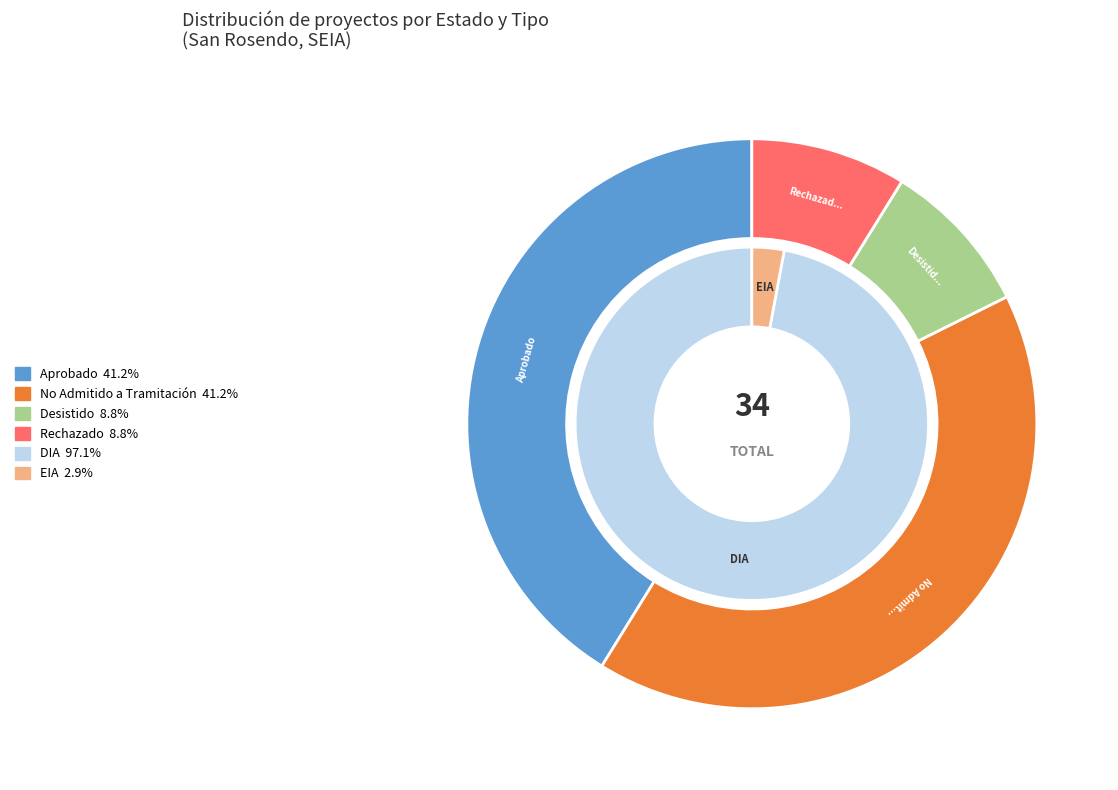

Does No Admitido a Tramitación account for over 50% of the chart?

No